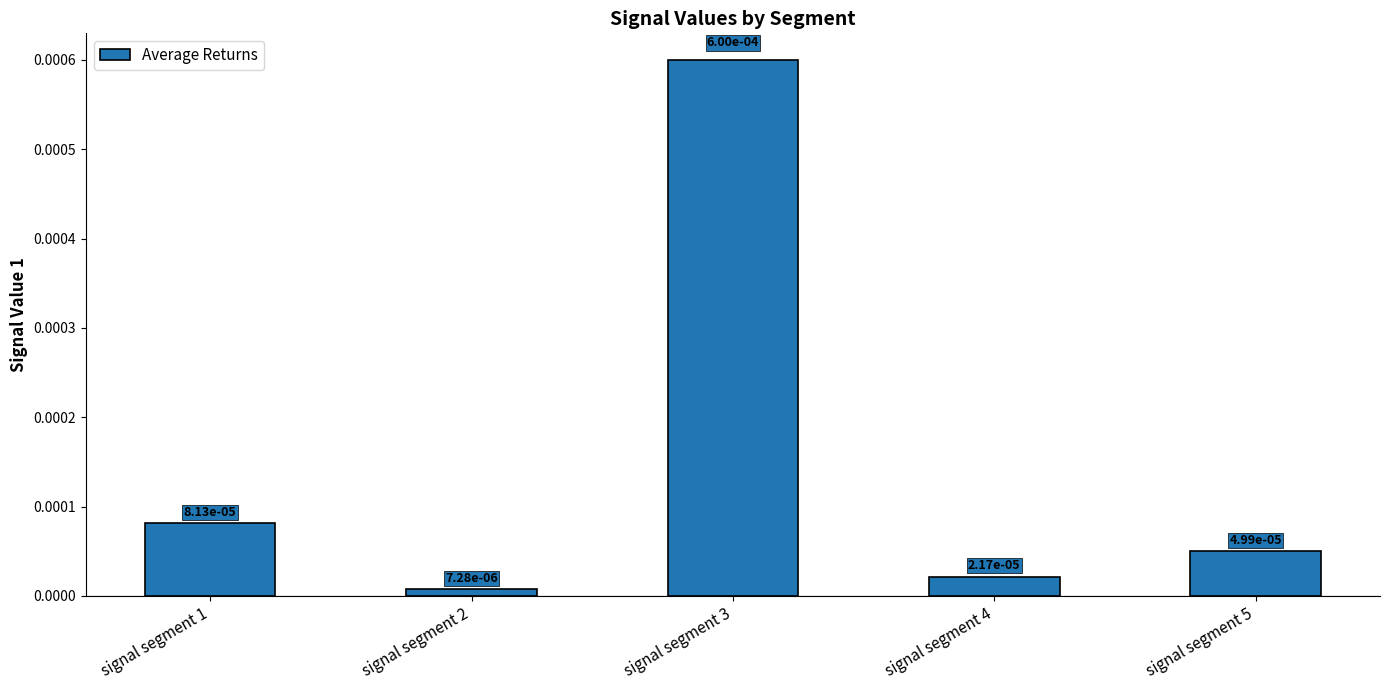

How many series are shown in this chart?

1